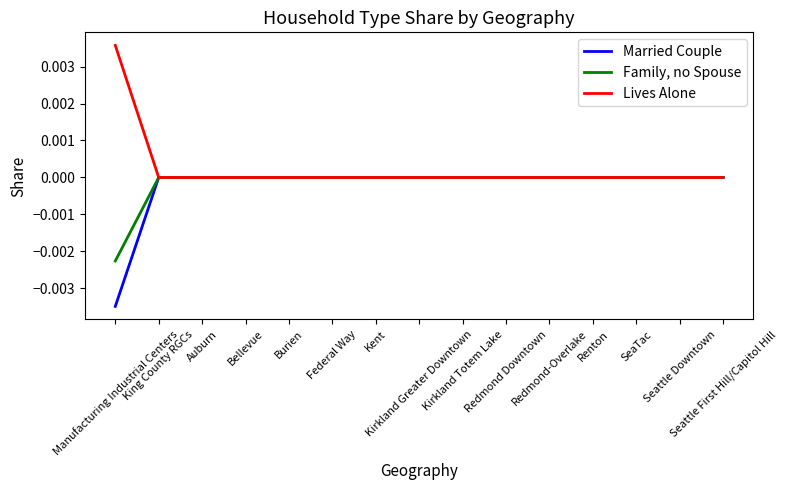

Which series has the largest total across all categories?

Lives Alone